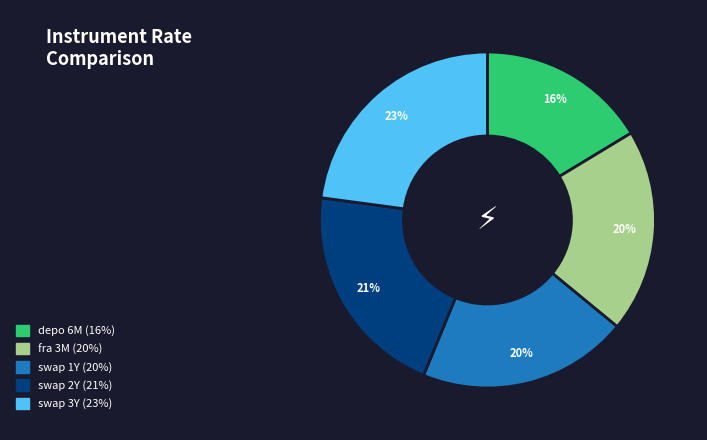

To the nearest percent, what portion does swap 1Y represent?

20%